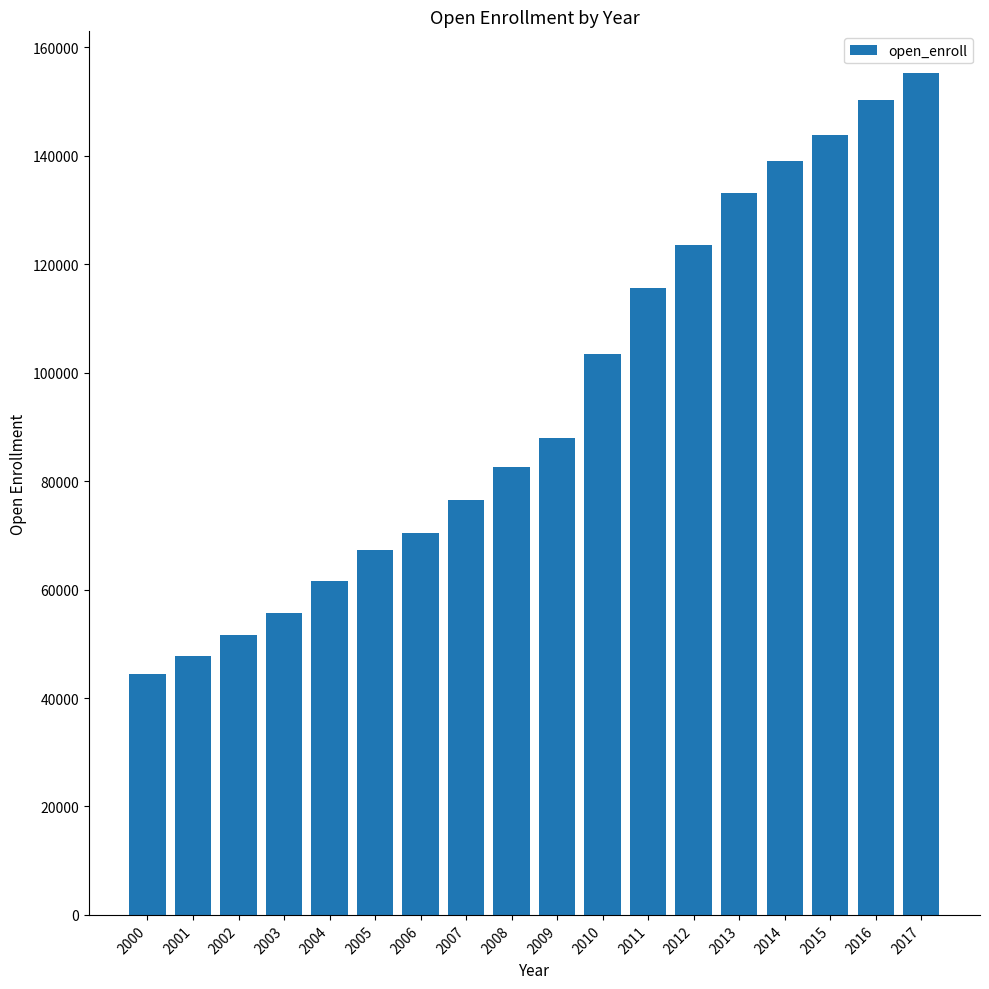

Is it true that the value at 2006 is 70363?

True